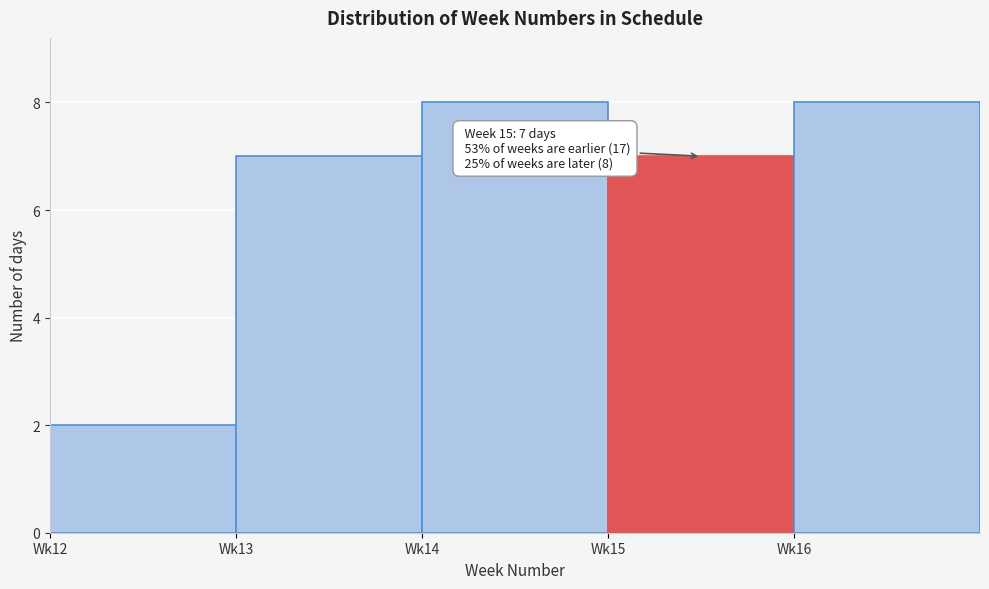

Reading right to left, transcribe all the data shown in this chart.

Wk16=8	Wk15=7	Wk14=8	Wk13=7	Wk12=2